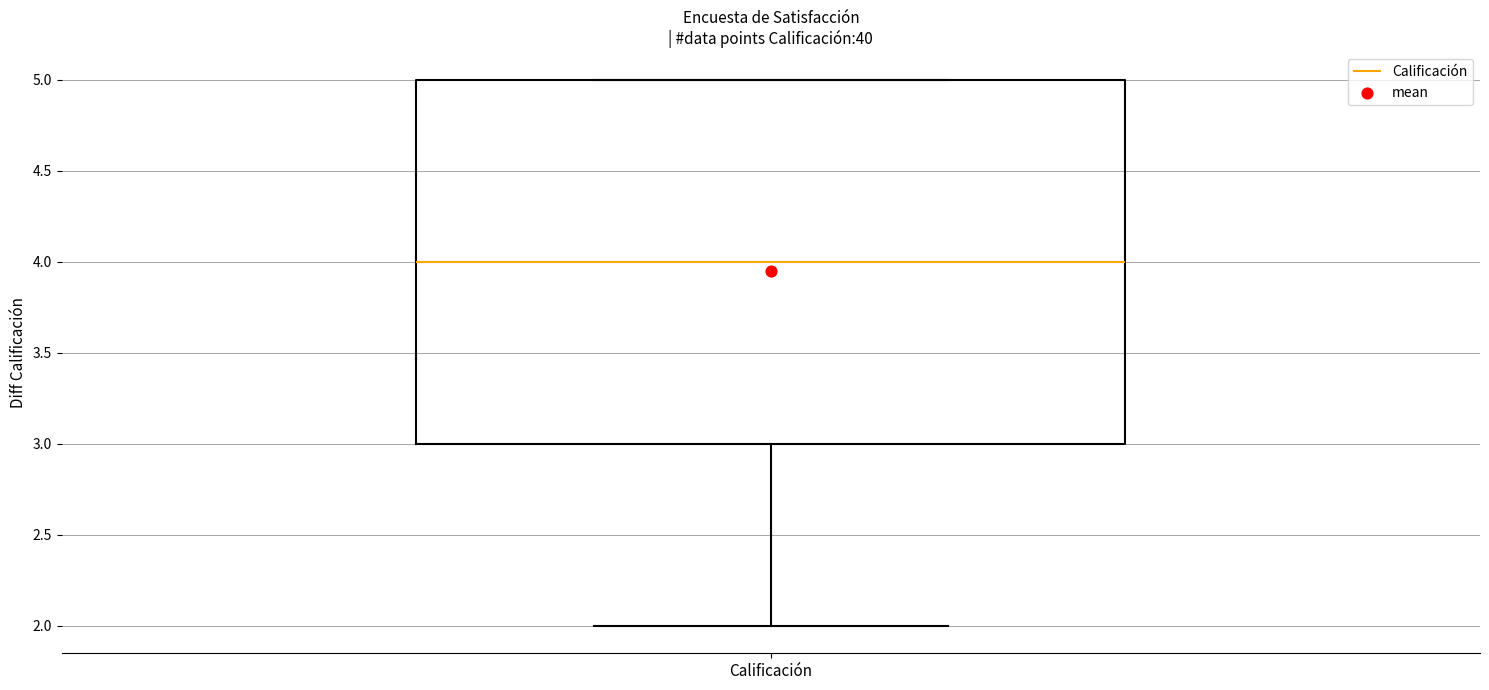

Read this box plot against the y-axis: the position of the median line, the range covered by the box, and the ends of both whiskers. The values are not printed on the chart, so give them approximately, as read against the axis.

median 4, box 3 to 5, whiskers 2 to 5